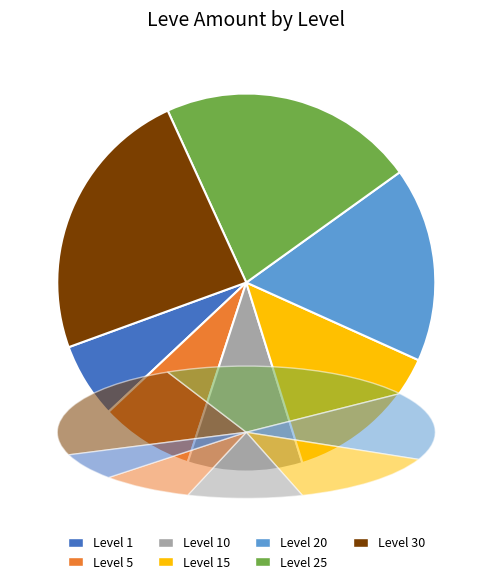

What percentage do Level 10 and Level 1 together represent?

16.3%